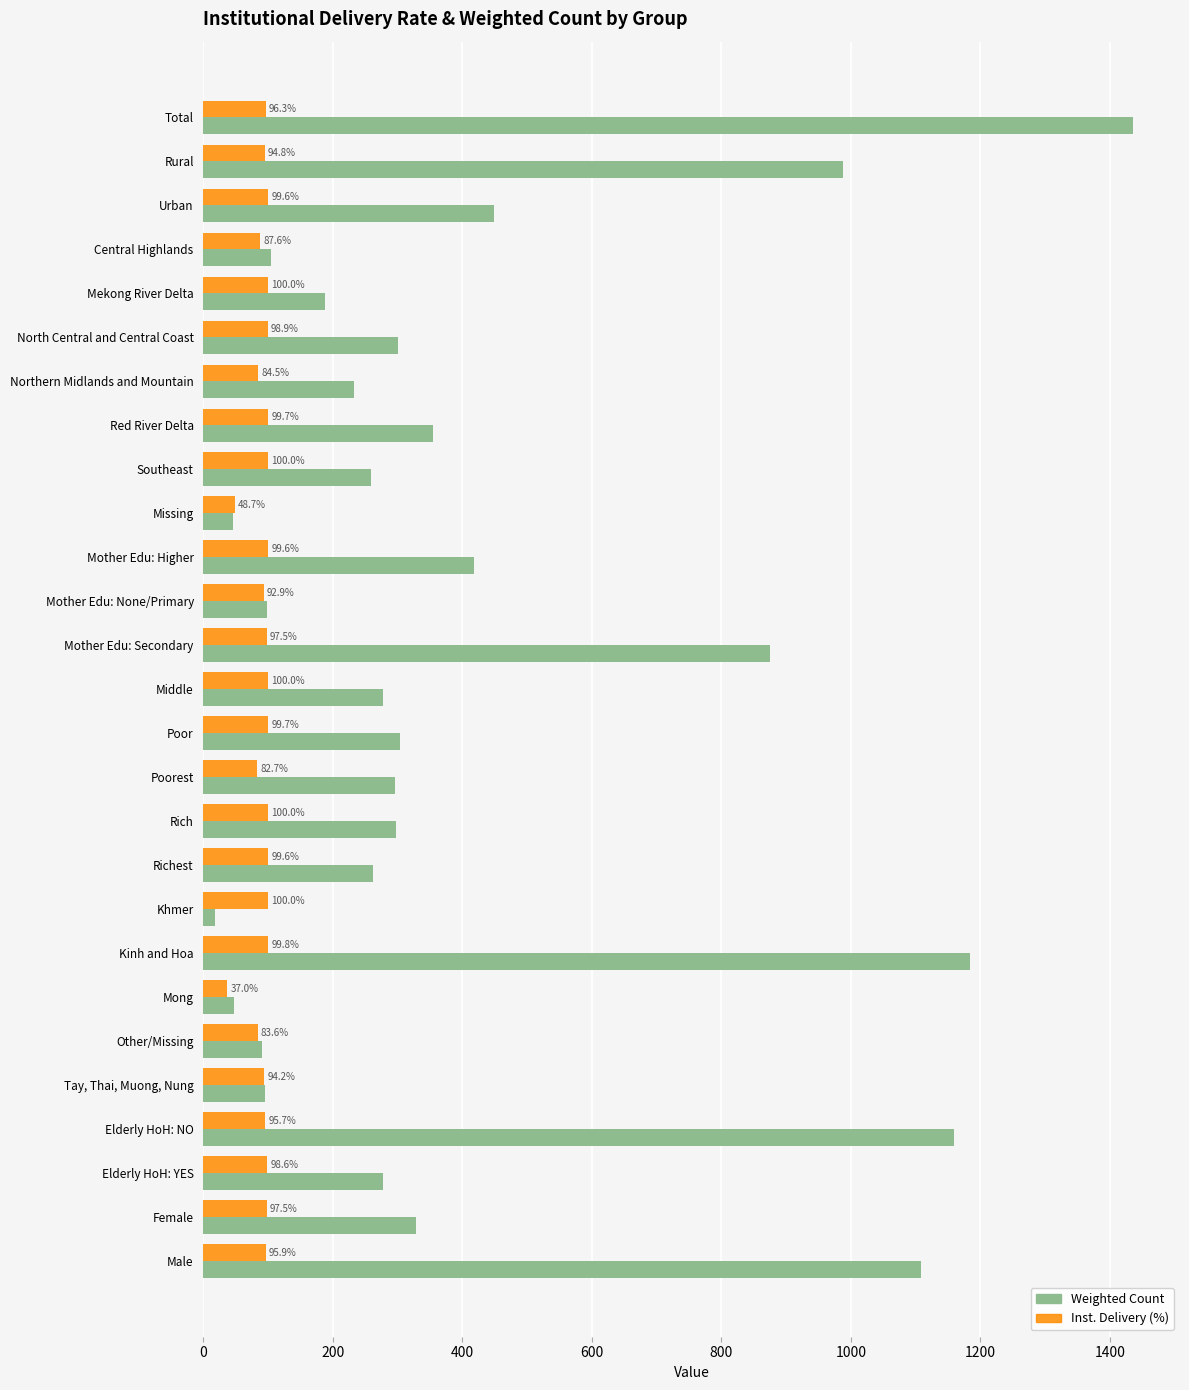

What is the average value of the Weighted Count series?

425.6